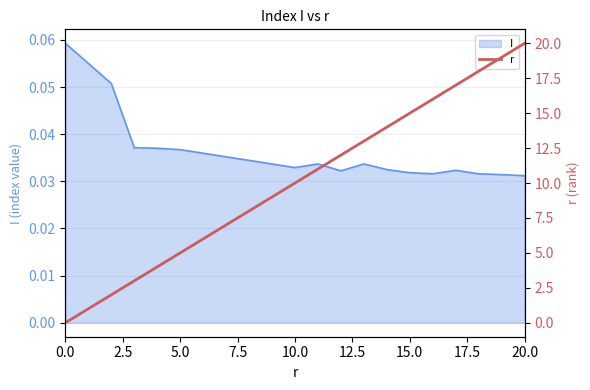

True or false: I has a value of 0.1 at 5.0.

False